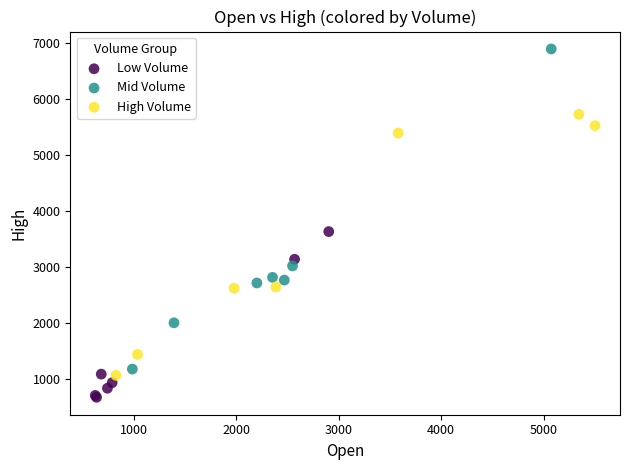

Which series contains the lowest Y value?

Low Volume